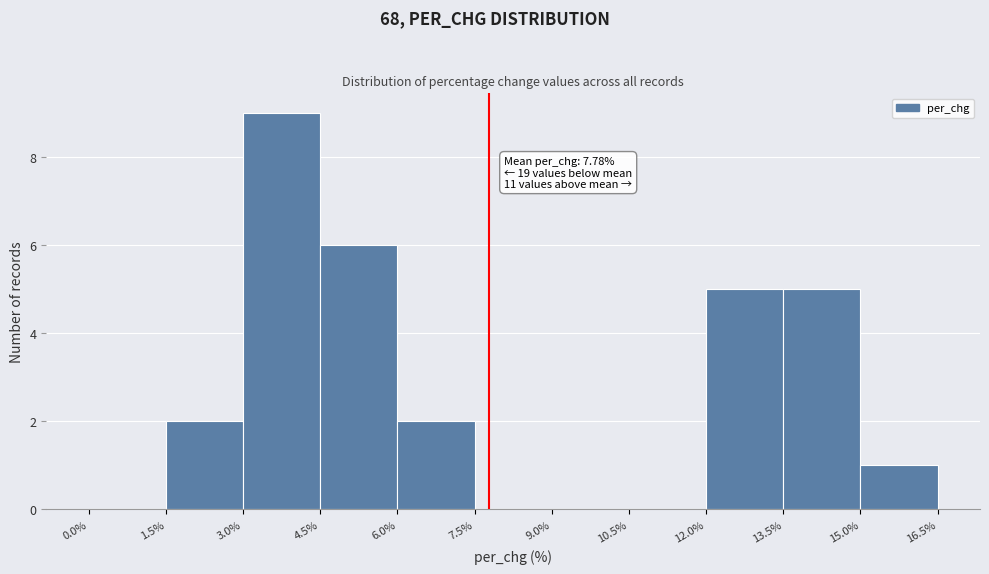

Which range on the x-axis has the tallest bar?

3.0% to 4.5%